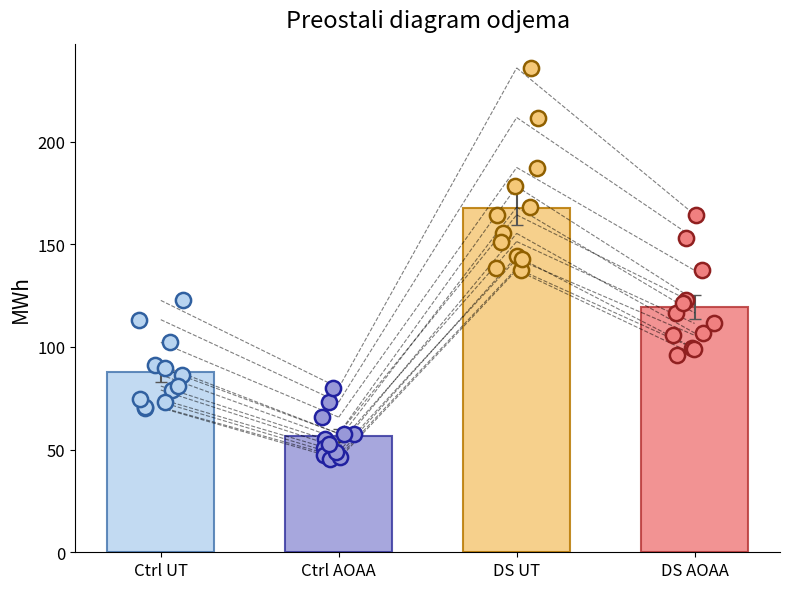

Which series contains the lowest Y value?

Ctrl AOAA